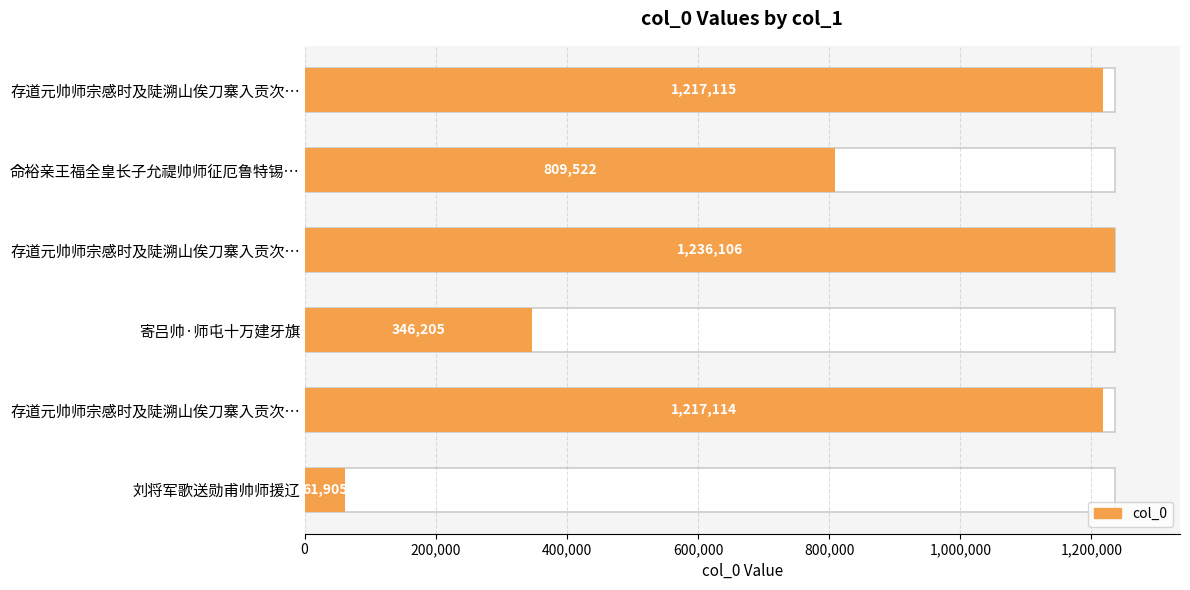

Reading right to left, transcribe all the data shown in this chart.

61905	1217114	346205	1236106	809522	1217115